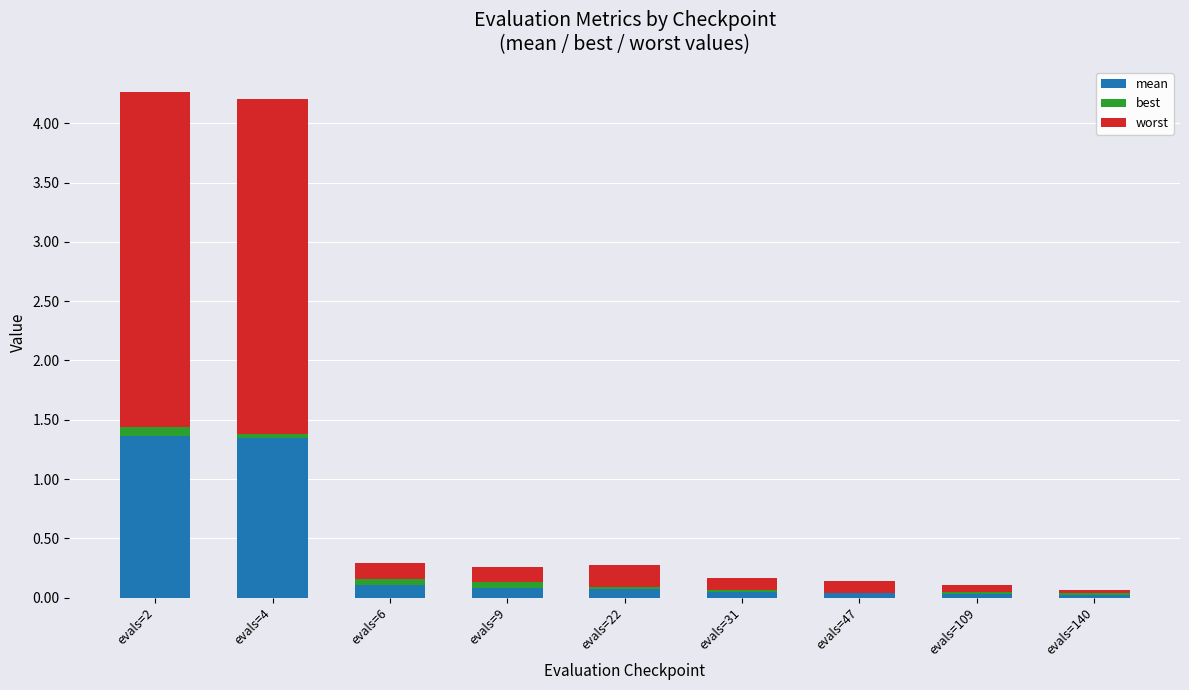

Count the number of categories in the chart.

9